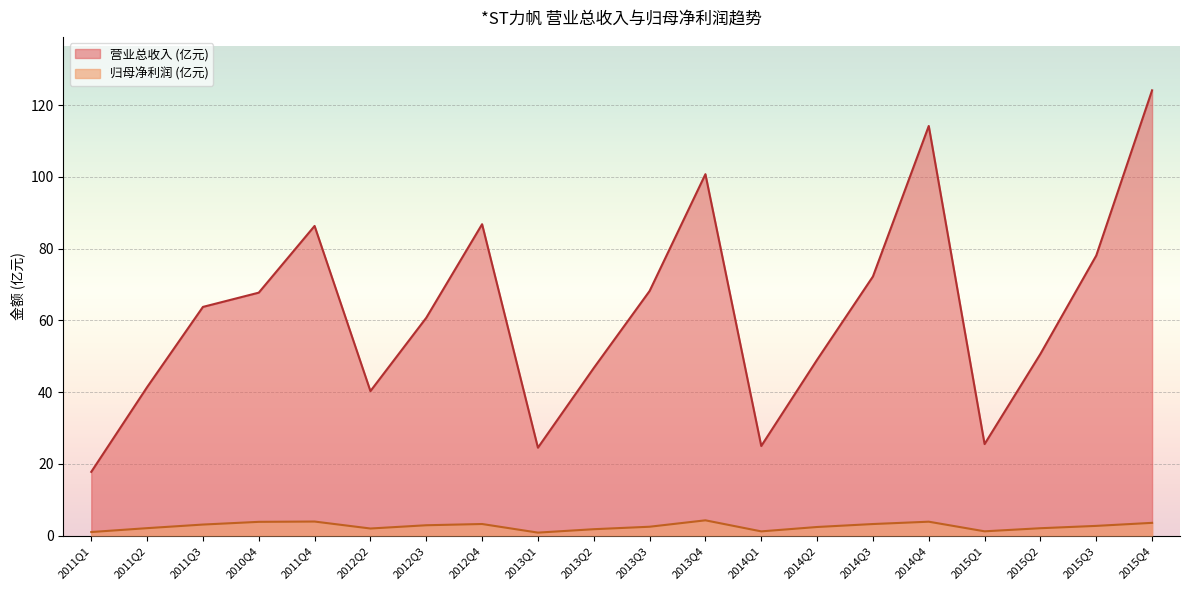

True or false: TOTAL_OPERATE_INCOME and PARENT_NETPROFIT cross at least once.

False